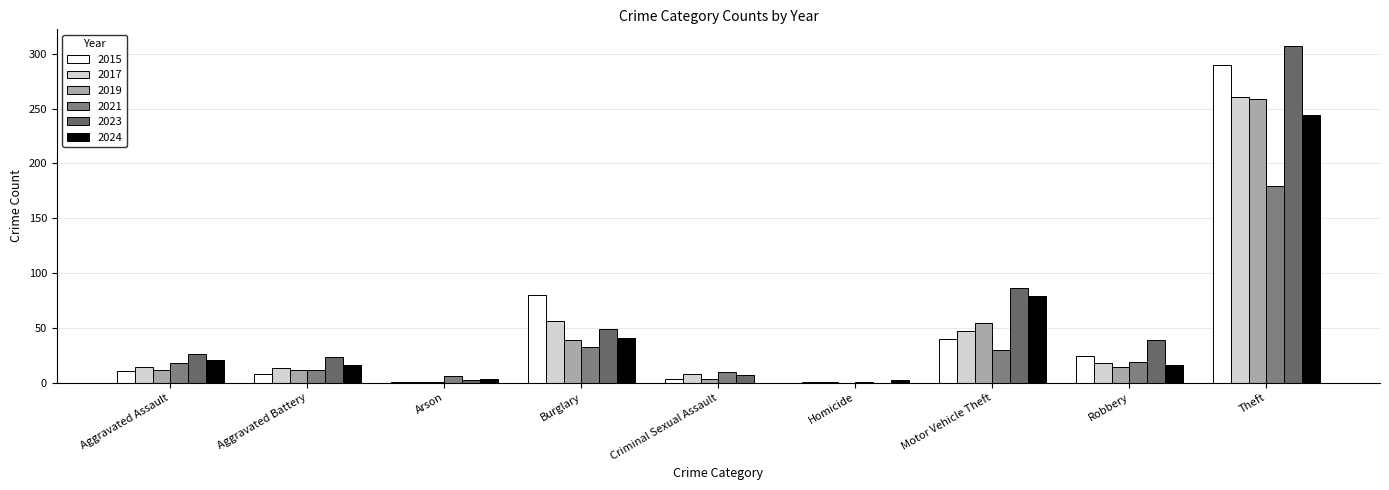

True or false: 2023 has a value of 307 at Theft.

True